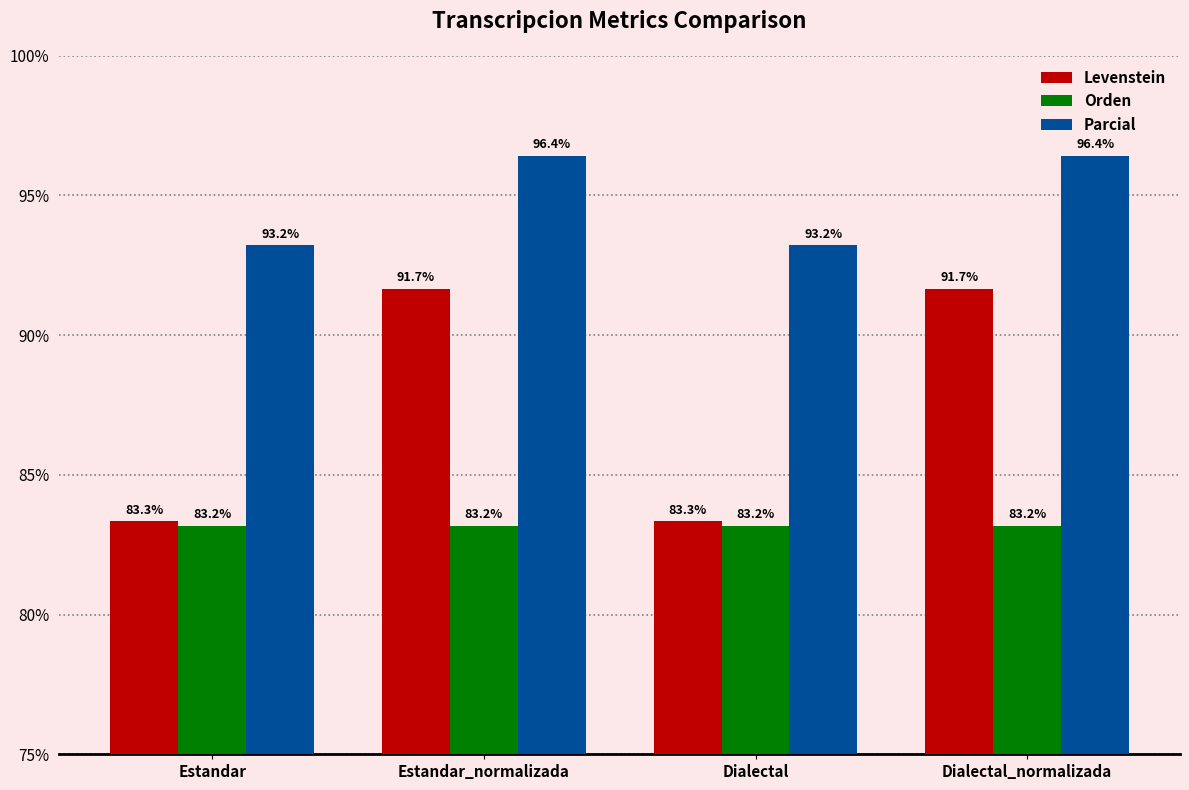

Reading left to right, extract all data points from this chart.

Levenstein: Estandar=83.3	Estandar_normalizada=91.7	Dialectal=83.3	Dialectal_normalizada=91.7
Orden: Estandar=83.2	Estandar_normalizada=83.2	Dialectal=83.2	Dialectal_normalizada=83.2
Parcial: Estandar=93.2	Estandar_normalizada=96.4	Dialectal=93.2	Dialectal_normalizada=96.4